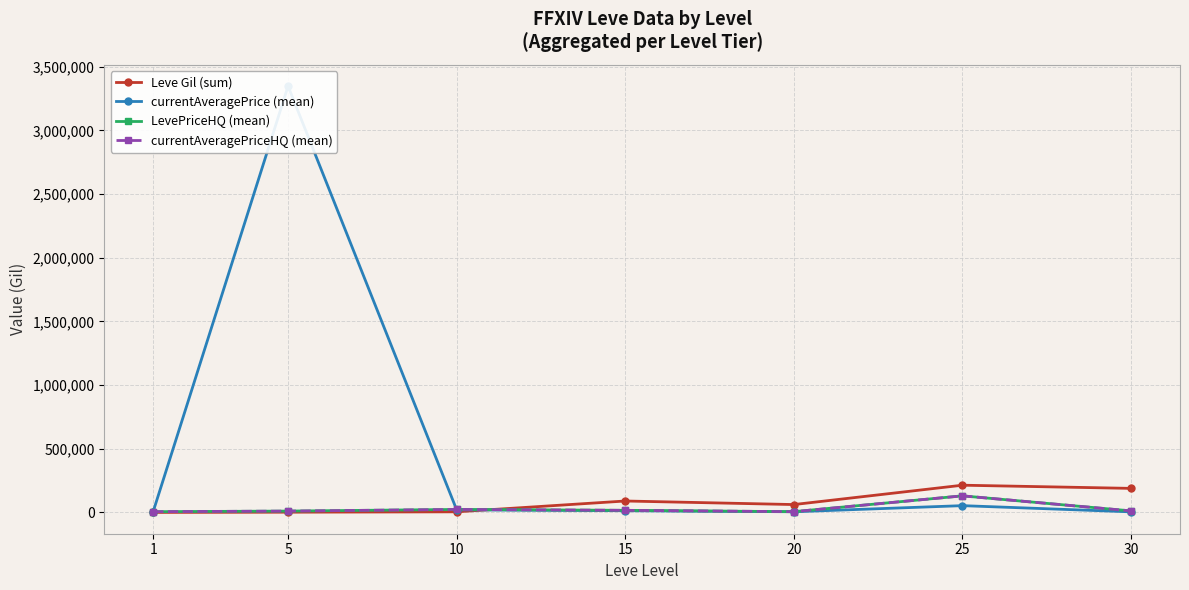

Between 15 and 20, which is larger?

15